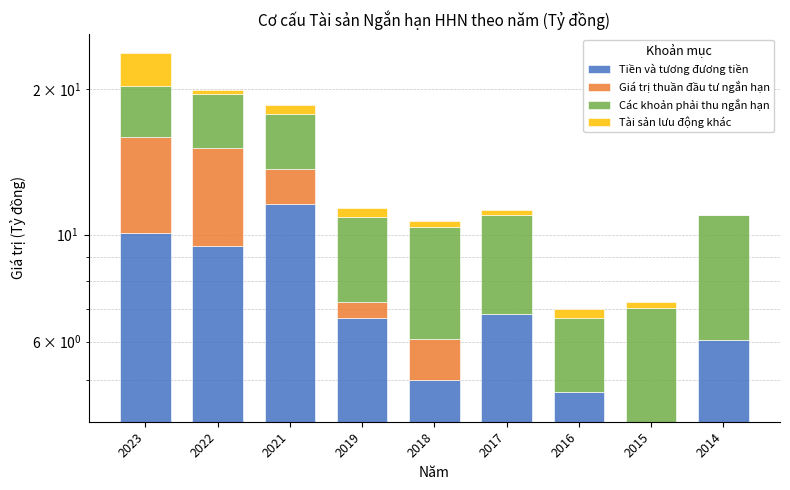

List the series in order of their overall mean, highest first.

Tiền và tương đương tiền, Các khoản phải thu ngắn hạn, Giá trị thuần đầu tư ngắn hạn, Tài sản lưu động khác